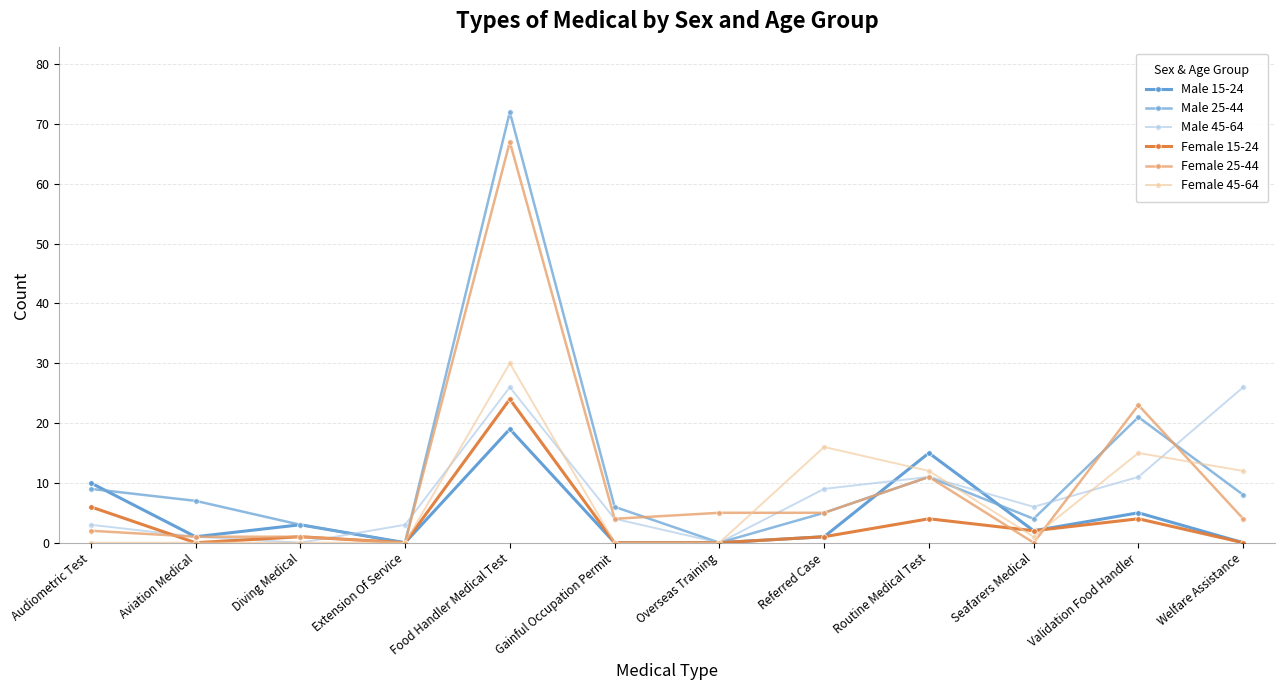

What is the label of the 12th point from the right?

Audiometric Test